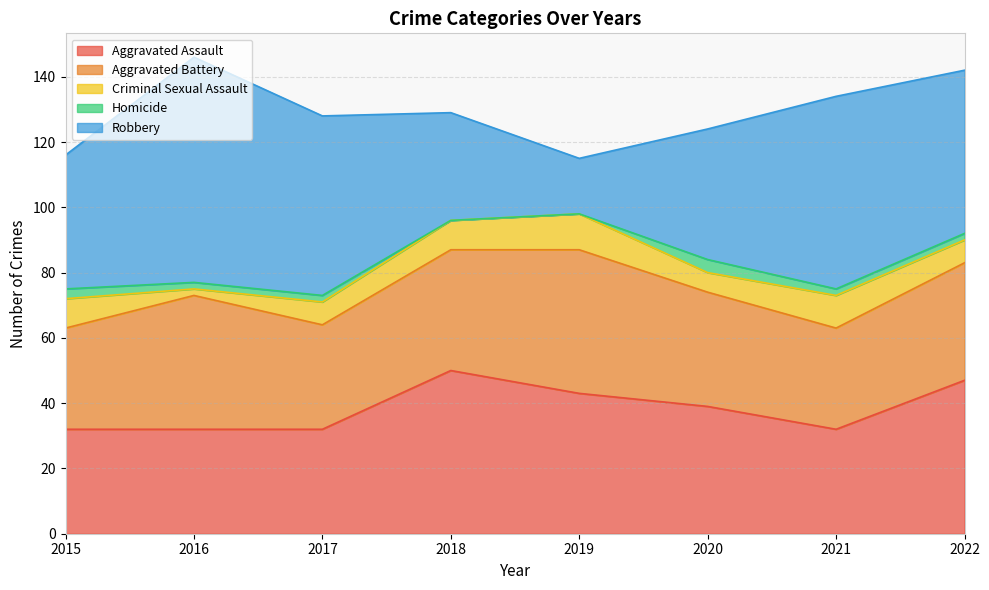

Is it true that Aggravated Battery equals 31 at 2015?

True